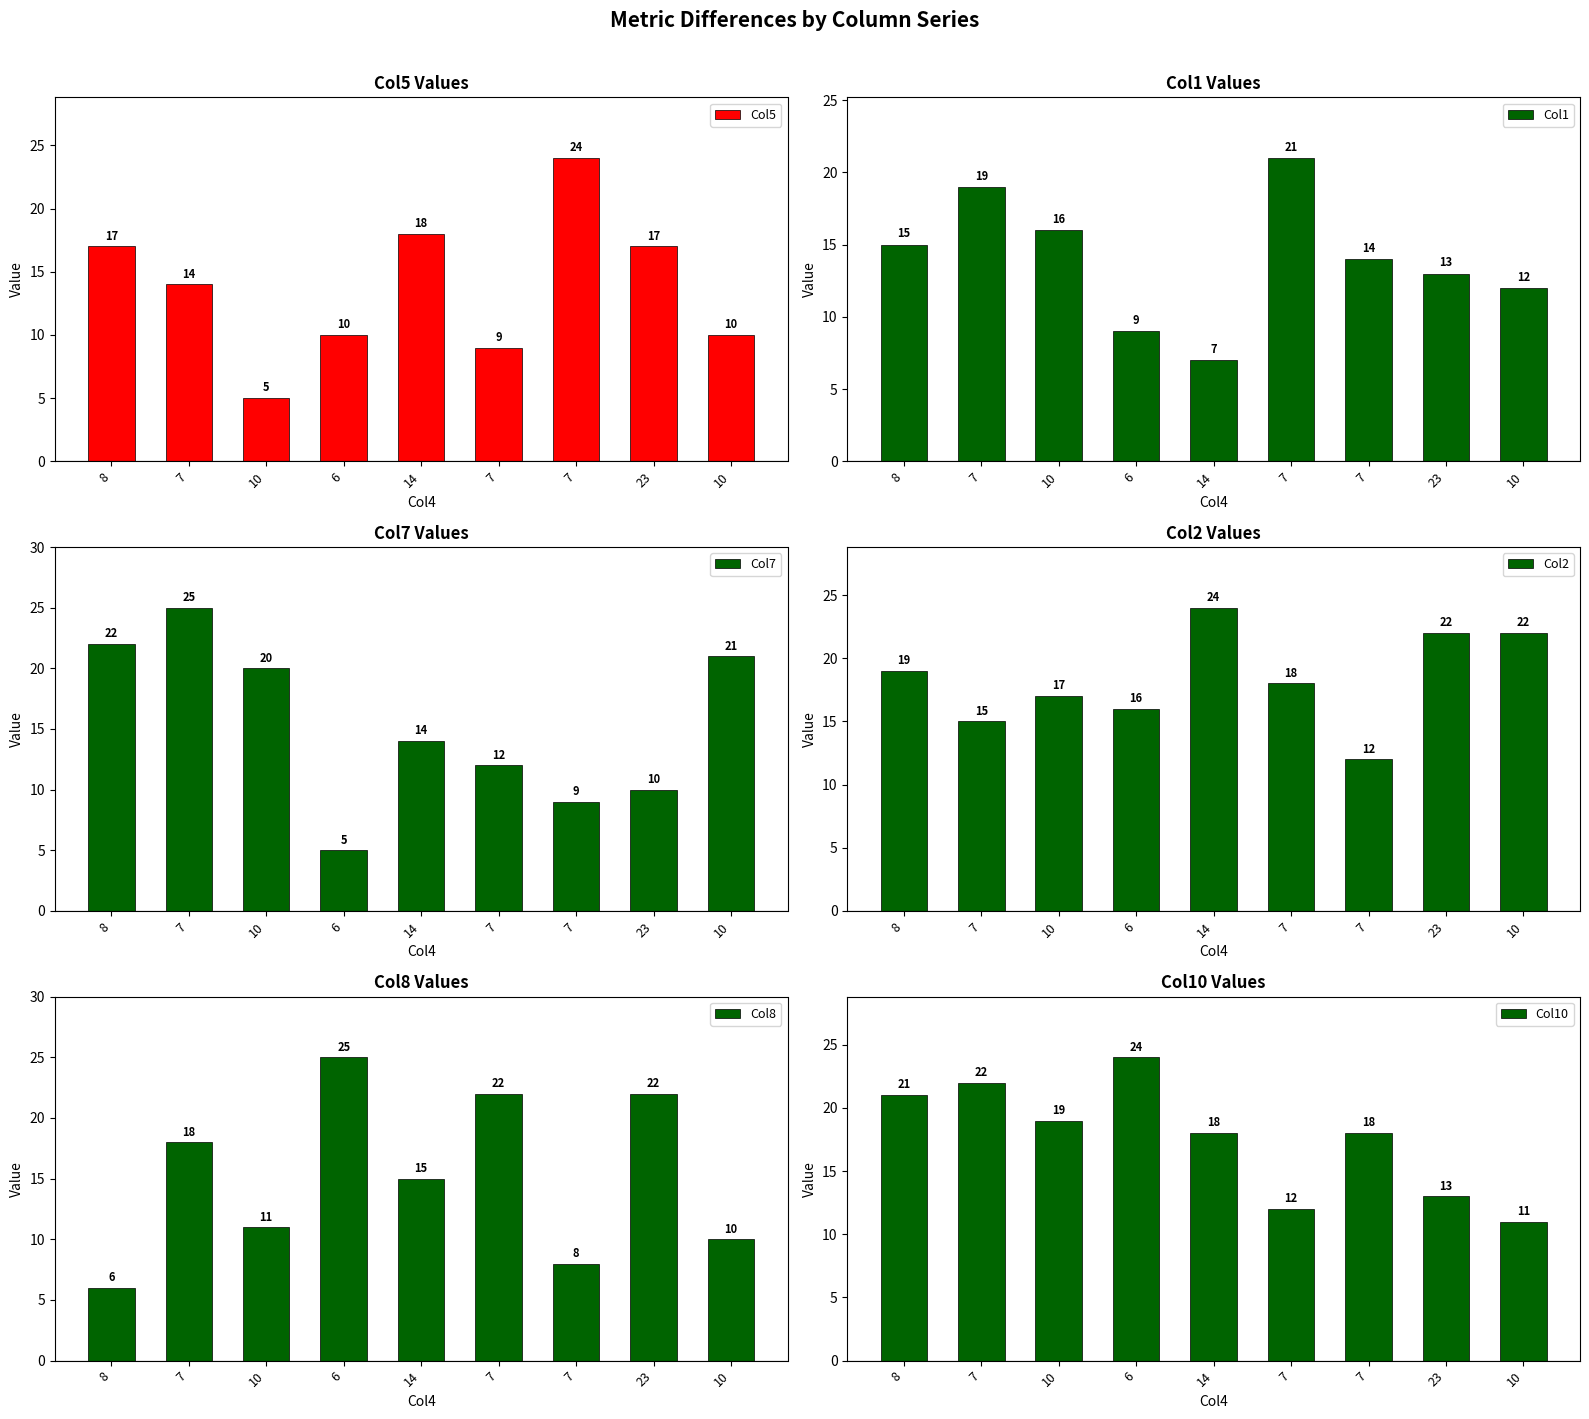

Reading right to left, what are all the values shown in this chart?

Col5: 10	17	24	9	18	10	5	14	17
Col1: 12	13	14	21	7	9	16	19	15
Col7: 21	10	9	12	14	5	20	25	22
Col2: 22	22	12	18	24	16	17	15	19
Col8: 10	22	8	22	15	25	11	18	6
Col10: 11	13	18	12	18	24	19	22	21